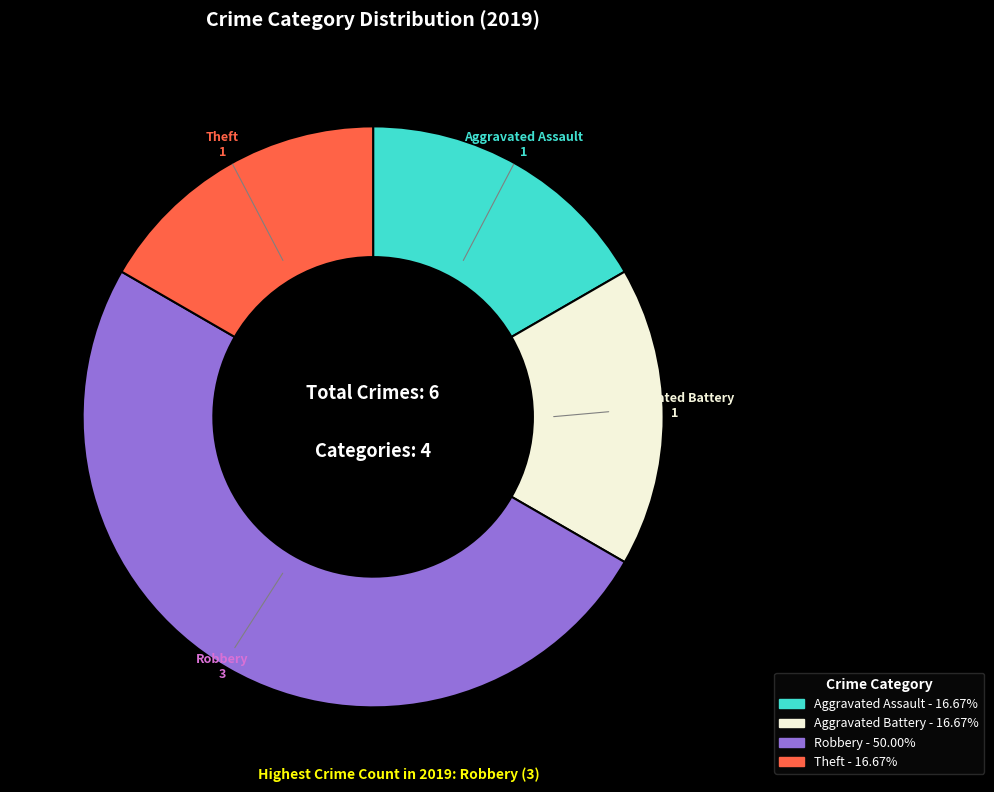

Is the sum of Aggravated Battery and Theft greater than half?

No